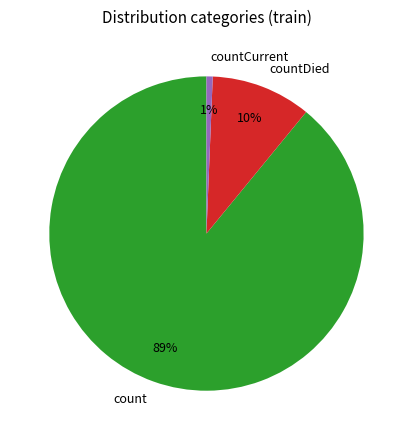

True or false: countDied accounts for 17% of the total.

False